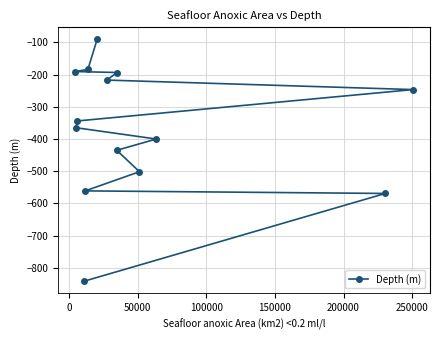

True or false: the data has more than 2 interior local peaks.

False